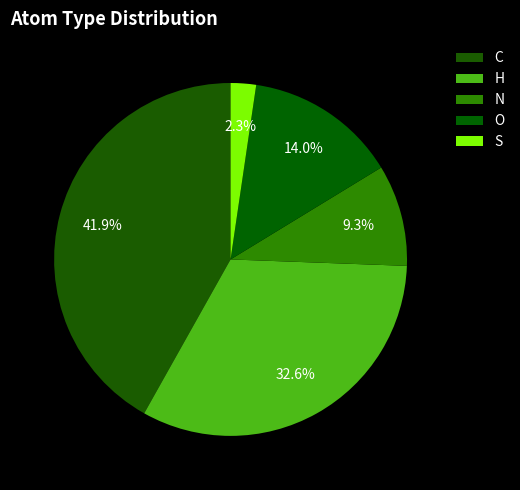

What is the smallest slice in the pie chart?

S